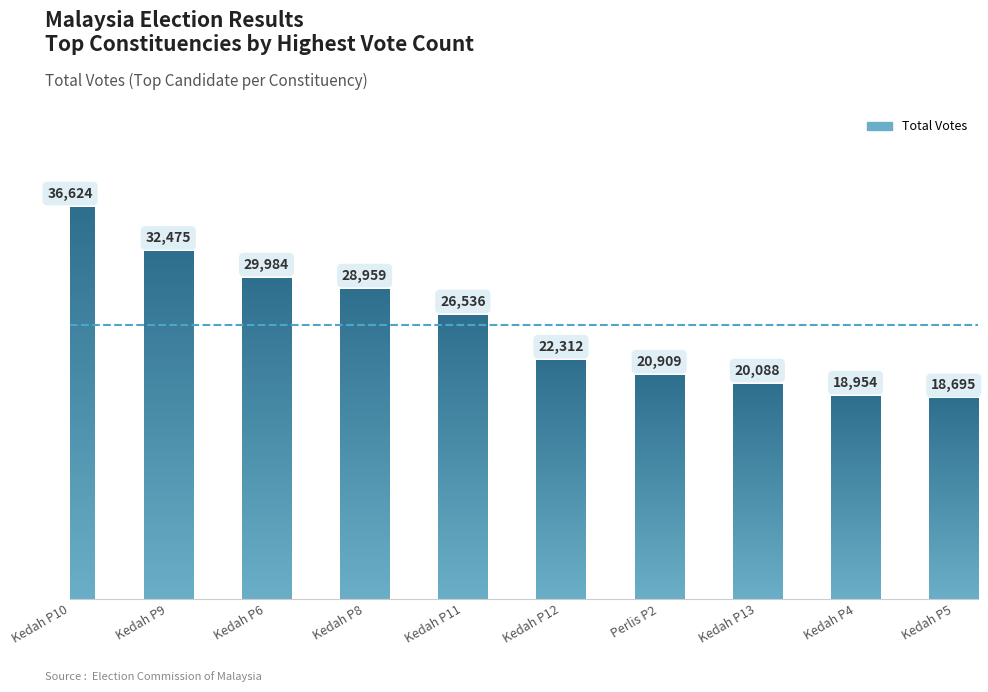

Reading left to right, what are all the values shown in this chart?

Kedah P10=36624	Kedah P9=32475	Kedah P6=29984	Kedah P8=28959	Kedah P11=26536	Kedah P12=22312	Perlis P2=20909	Kedah P13=20088	Kedah P4=18954	Kedah P5=18695